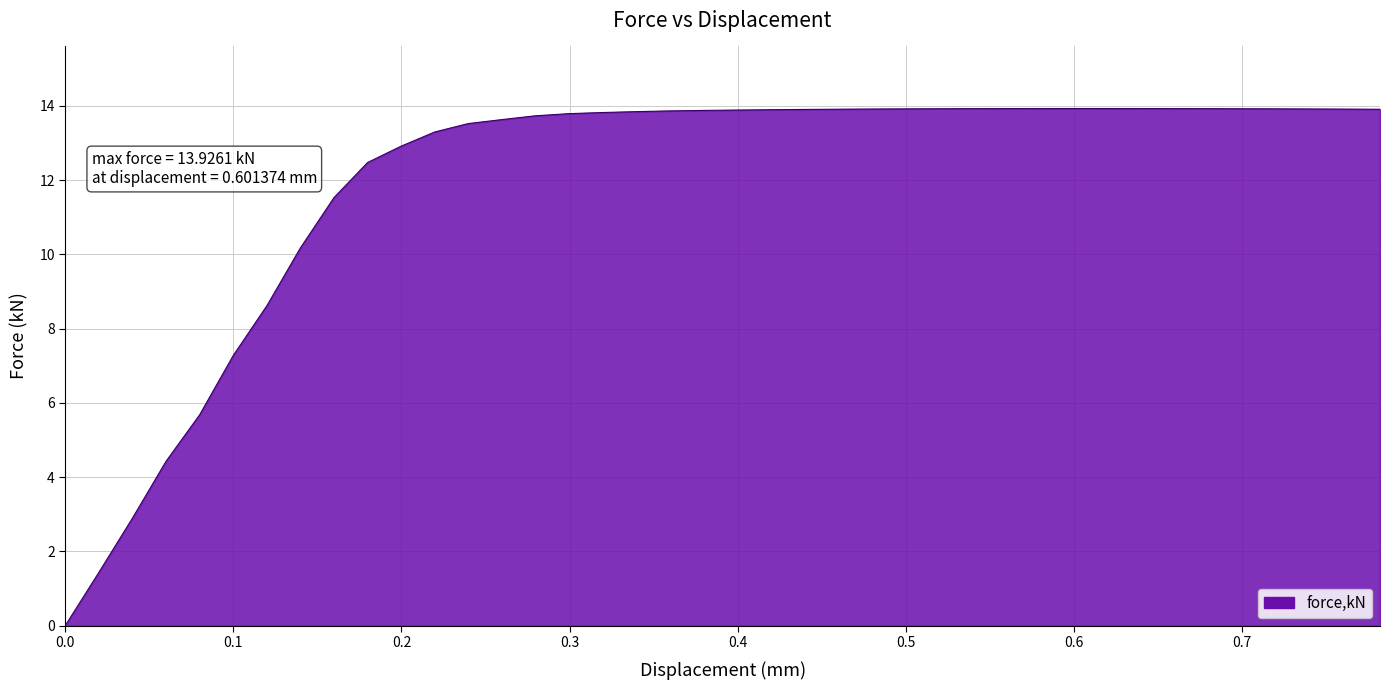

How many lines are shown in the chart?

1